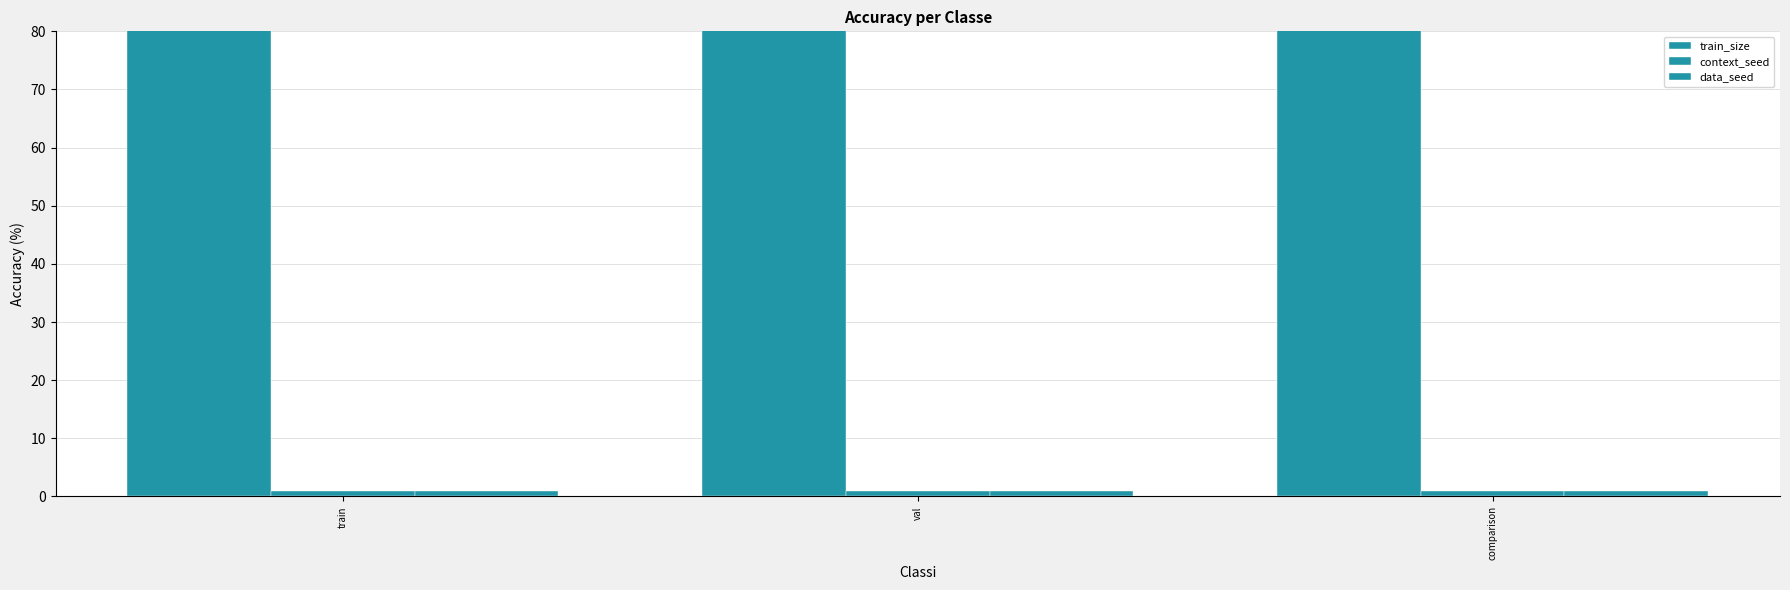

Is the value of data_seed at comparison greater than the value of train_size at comparison?

No